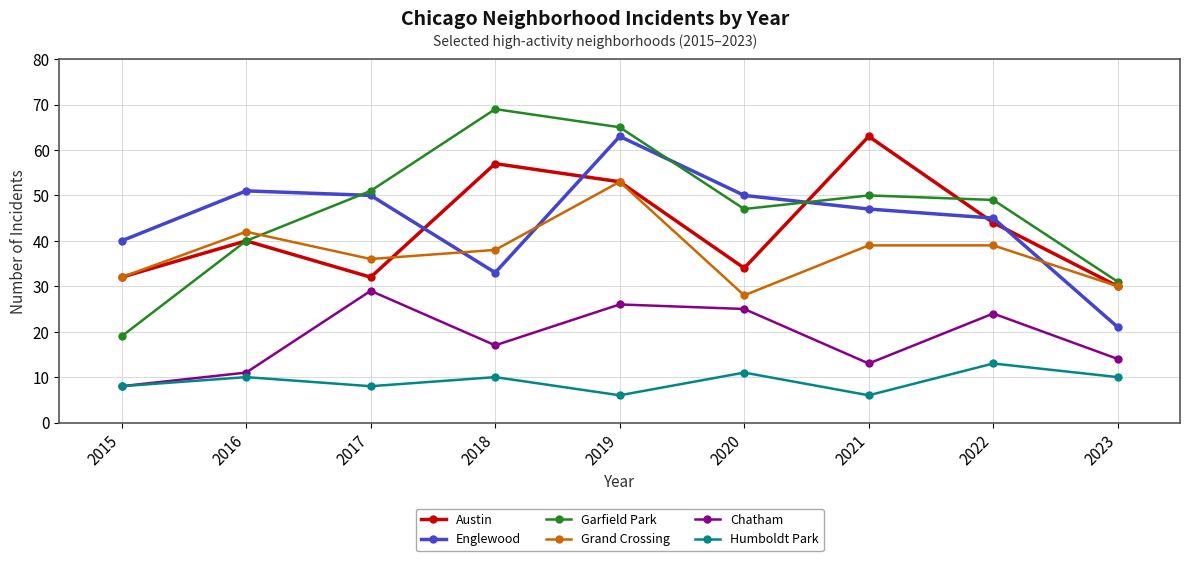

The value of Austin at 2018 is 57. True or false?

True